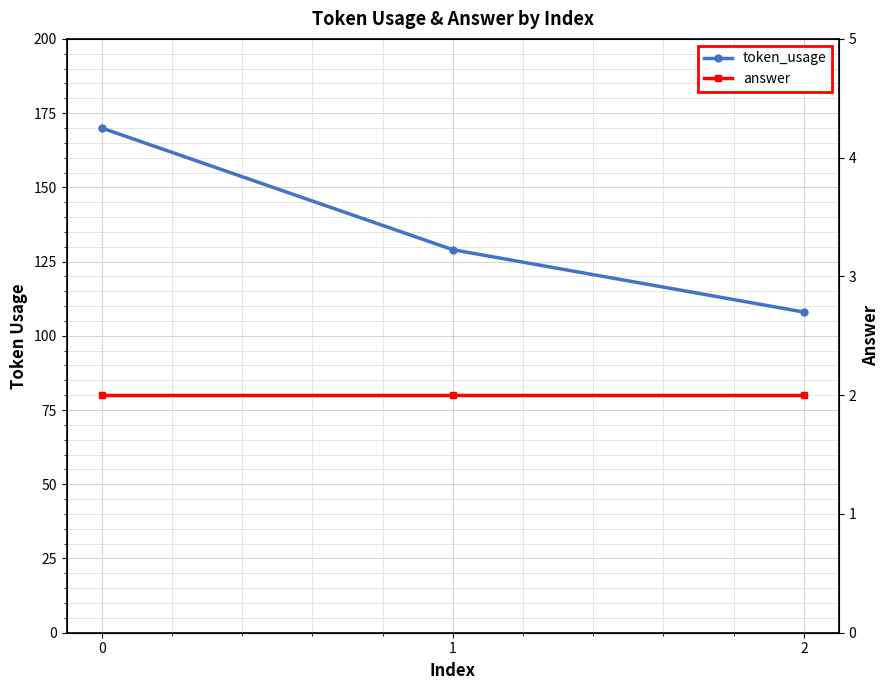

The token_usage series shows 108 at 2. True or false?

True